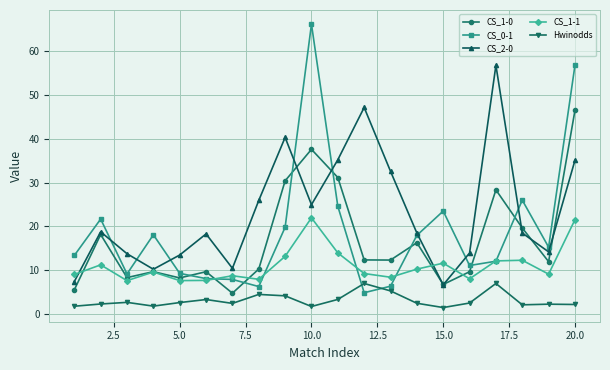

After their last crossing, which series has the higher values: CS_1-0 or CS_2-0?

CS_1-0